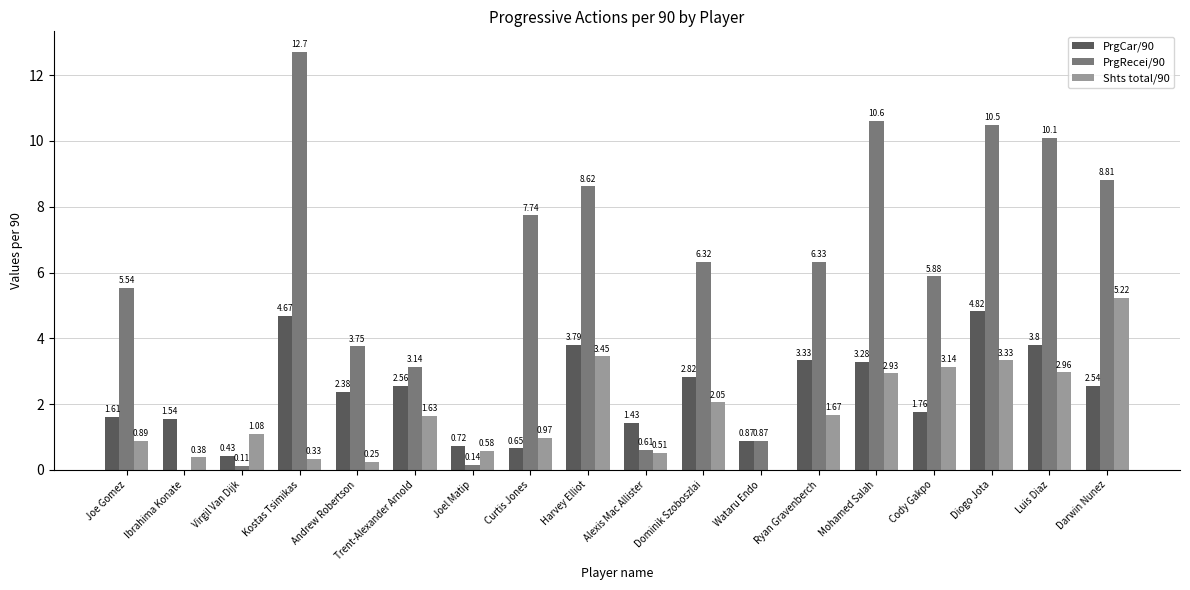

True or false: PrgRecei/90 has a value of 6.3 at Dominik Szoboszlai.

True